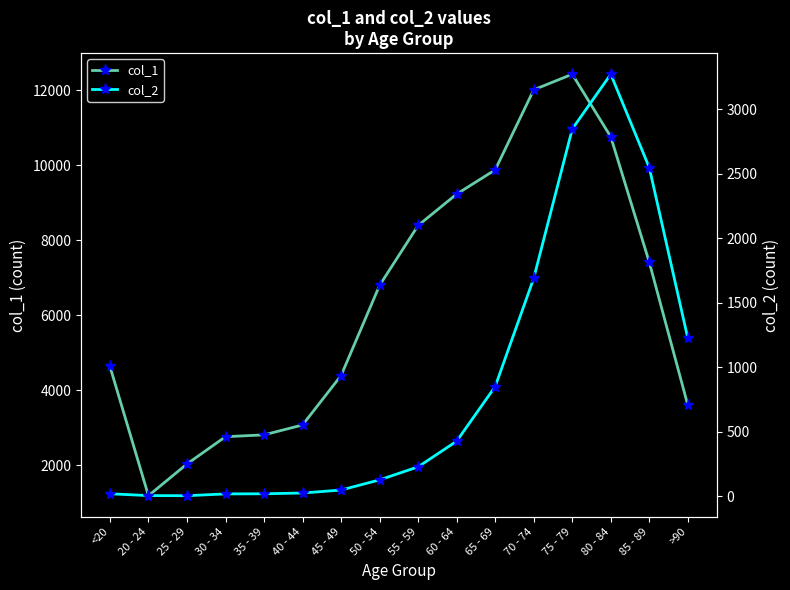

What is the difference between the maximum and minimum values in the col_1 series?

11243